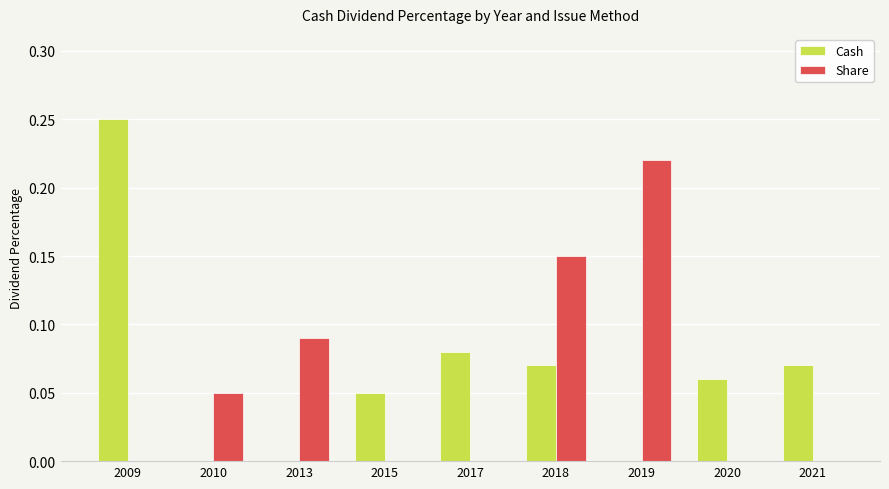

What is the sum of all Share values?

0.5